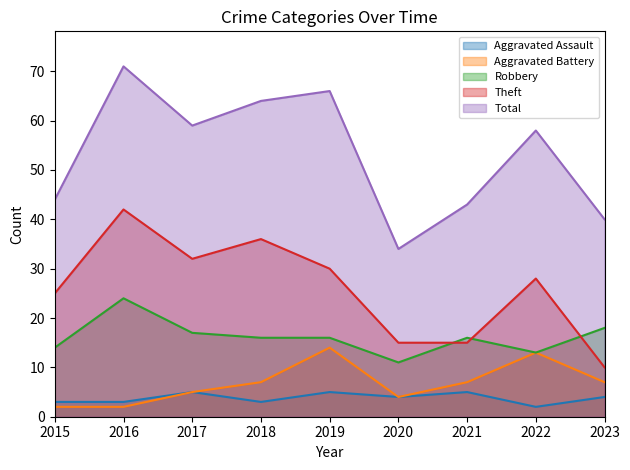

True or false: Aggravated Battery and Aggravated Assault intersect in this chart.

False